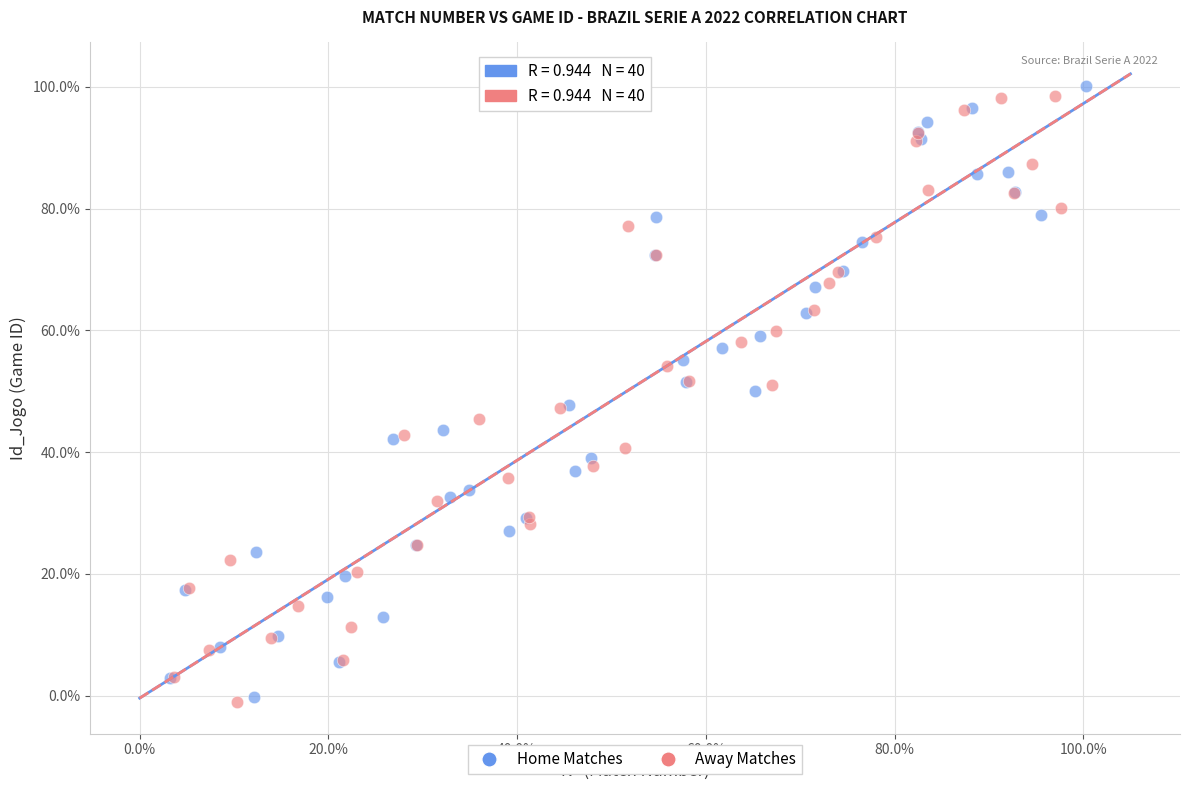

What are all the series names shown in the legend?

Home Matches, Away Matches